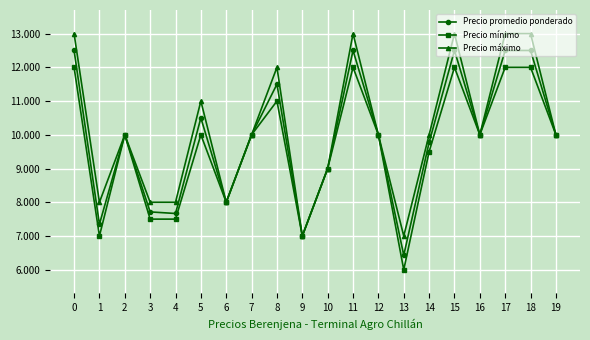

Is this an area chart (filled region under the line)?

No